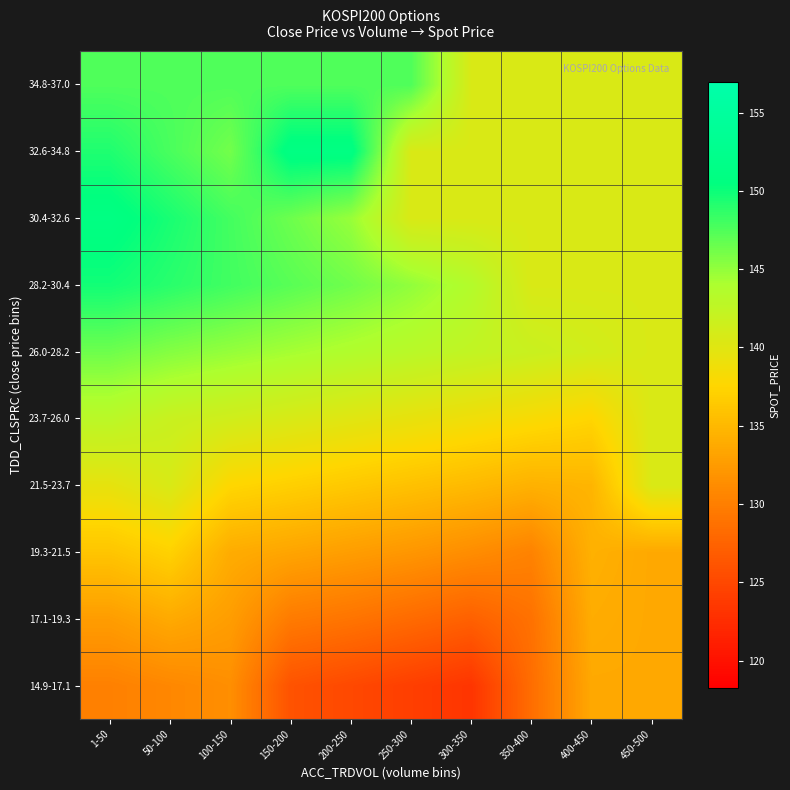

Rank the series at 450-500 from lowest to highest value.

14.9-17.1, 17.1-19.3, 19.3-21.5, 21.5-23.7, 23.7-26.0, 26.0-28.2, 28.2-30.4, 30.4-32.6, 32.6-34.8, 34.8-37.0